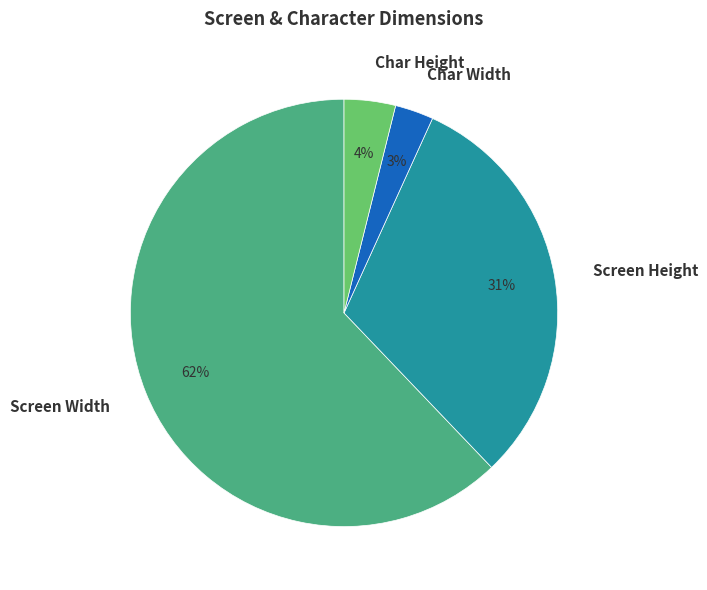

Is the sum of Screen Width and Char Width greater than half?

Yes